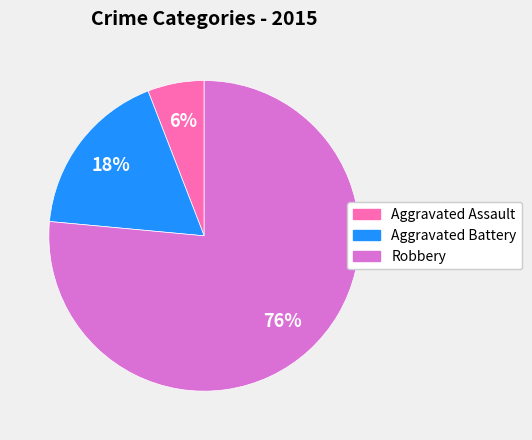

What is the largest slice in the pie chart?

Robbery